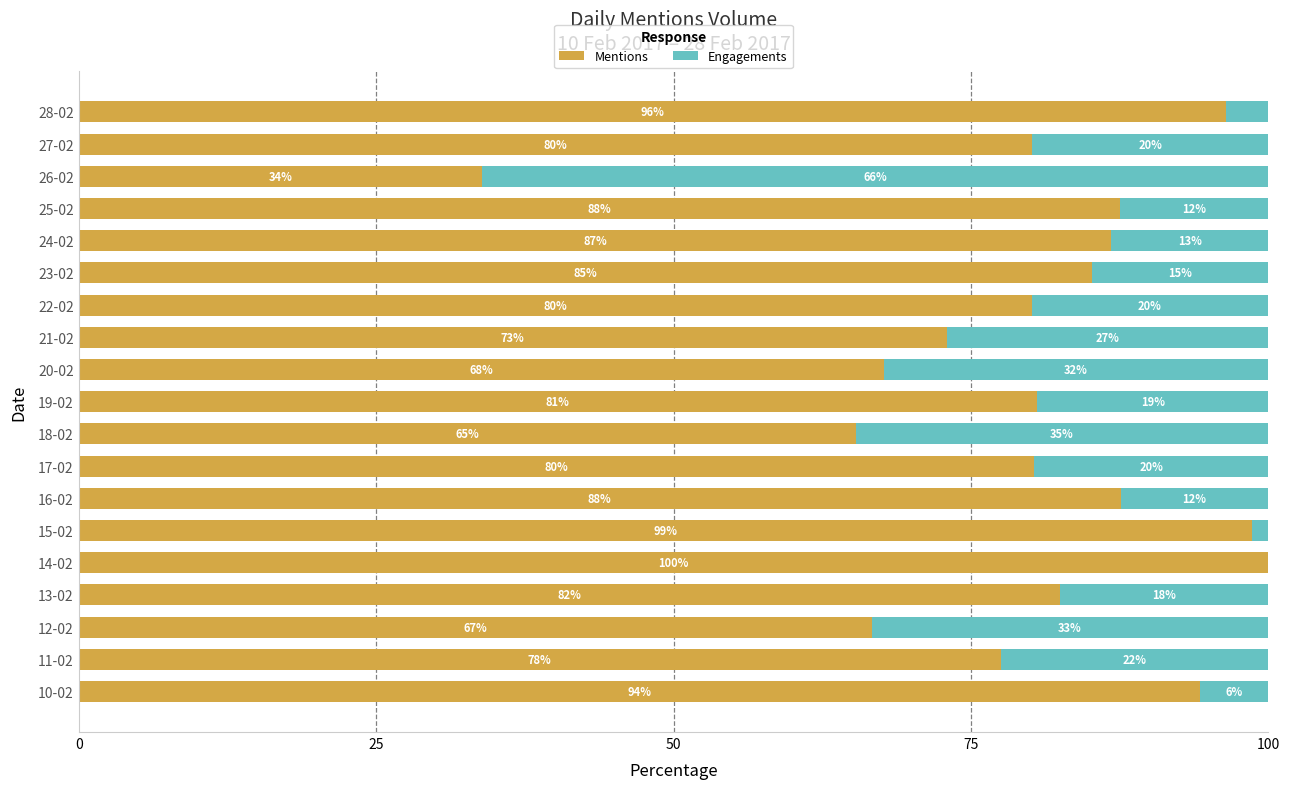

What is the highest value of the Mentions series?

100.0